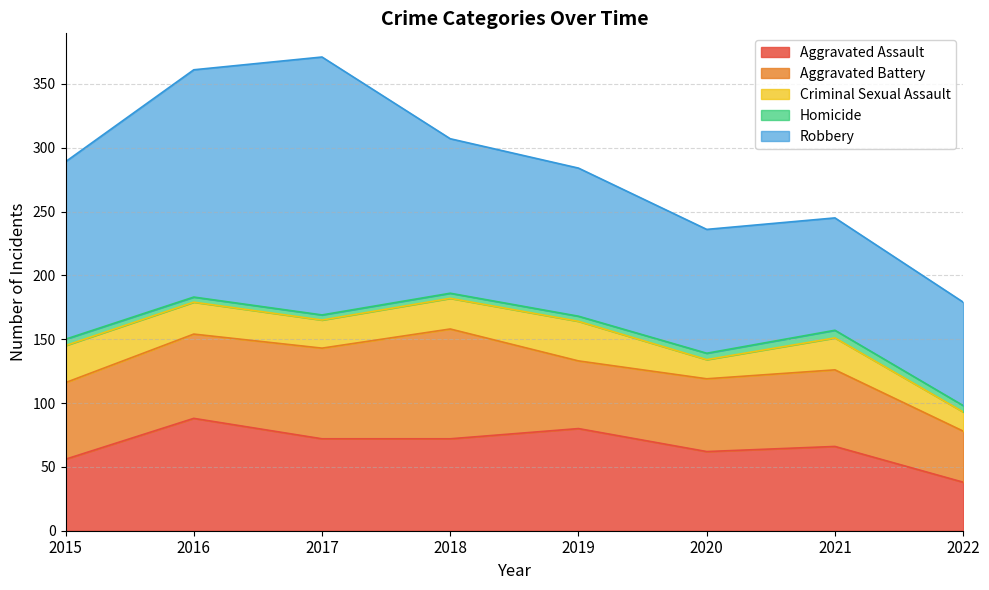

What is the spread (max minus min) of values at 2022?

76